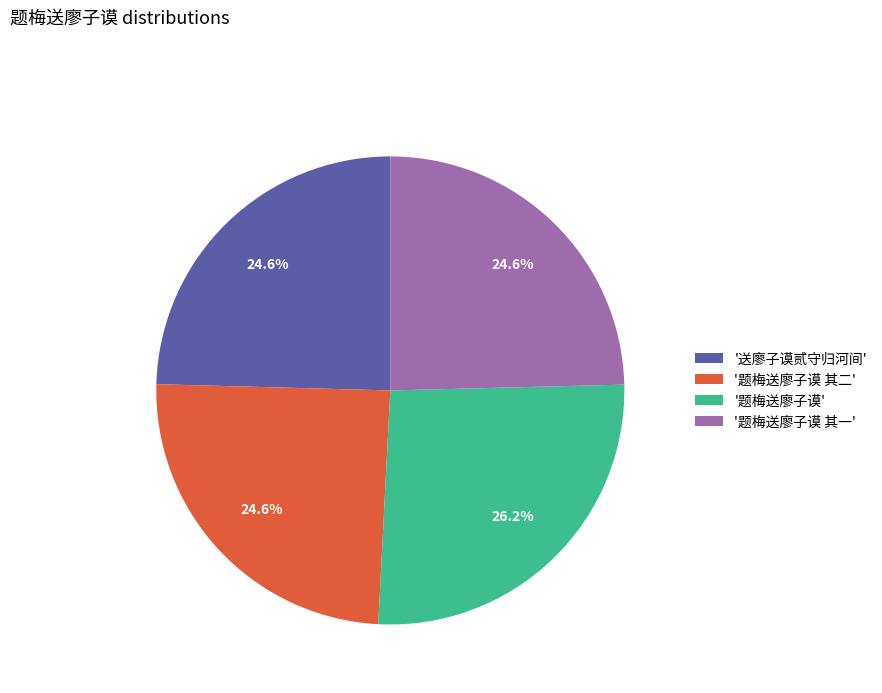

Is there any slice that represents more than half of the pie?

No